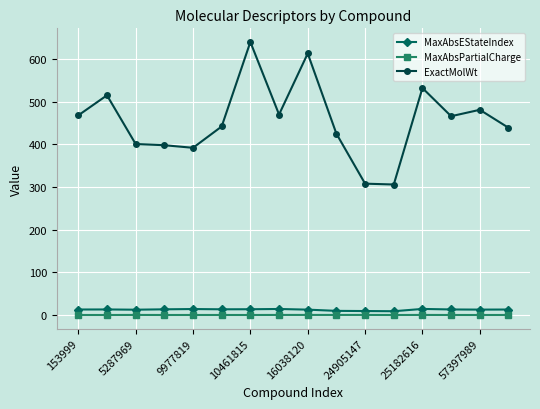

What is the average value of the ExactMolWt series?

456.2